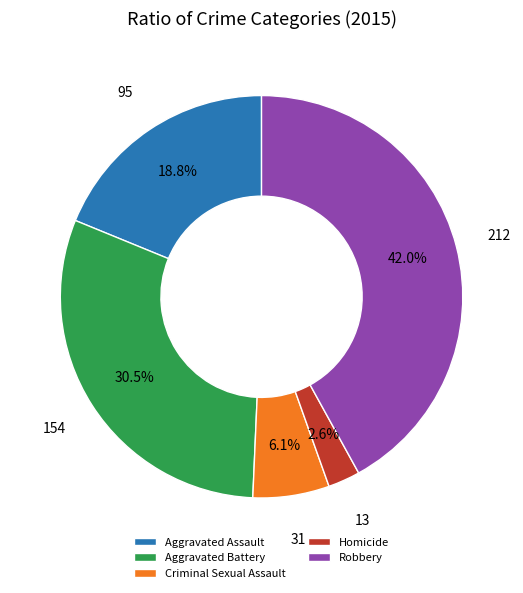

To the nearest percent, what portion does Criminal Sexual Assault represent?

6%